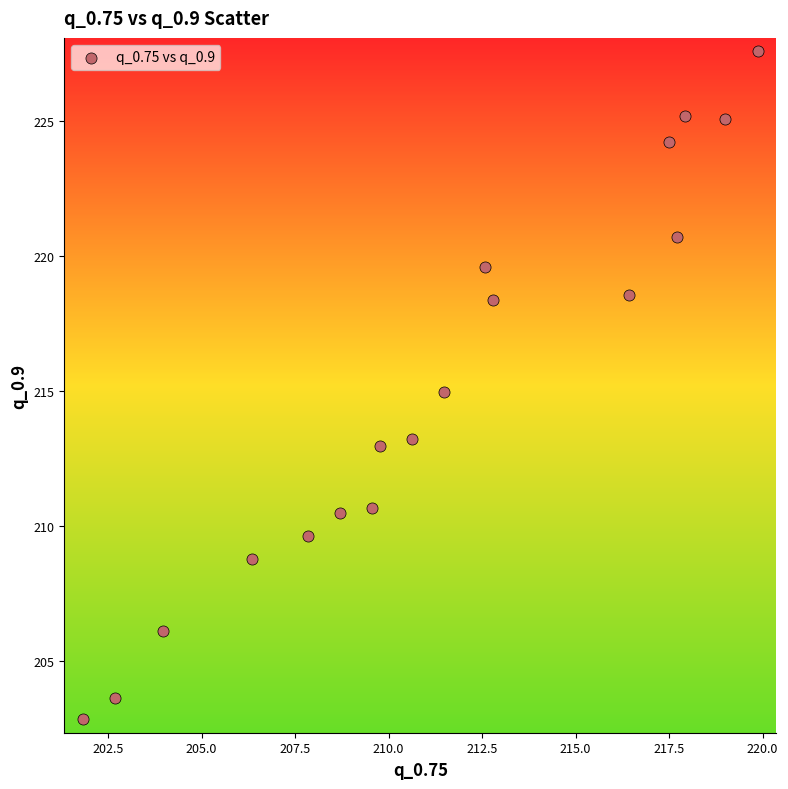

What is the range of Y values (max minus min)?

24.7